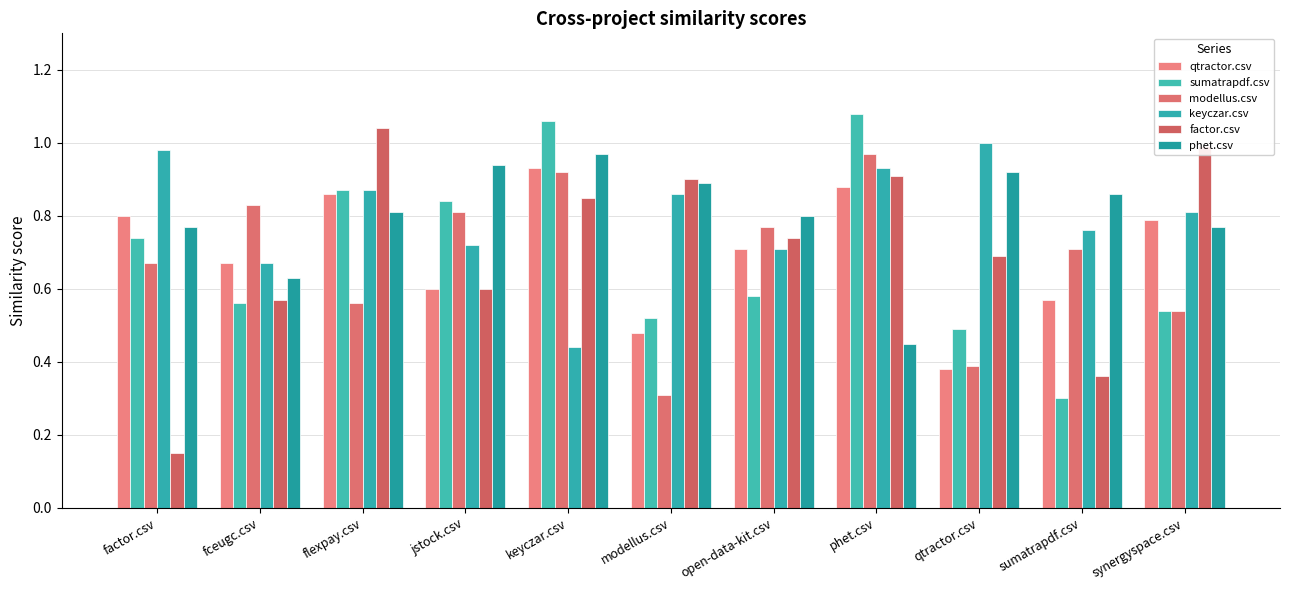

What is the spread (max minus min) of values at keyczar.csv?

0.6